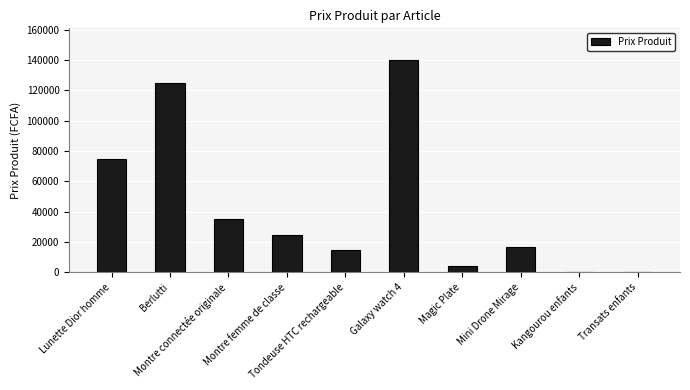

Reading left to right, transcribe all the data shown in this chart.

75000	125000	35000	25000	15000	140000	4000	16900	0	0